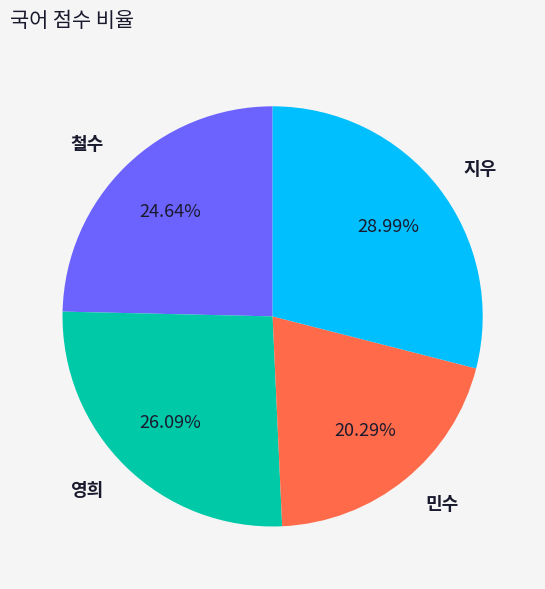

The 지우 slice represents 29% of the pie. True or false?

True